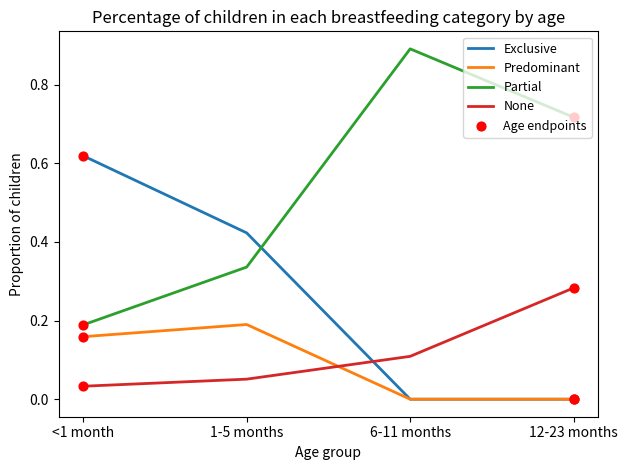

Which series has the largest total across all categories?

Partial